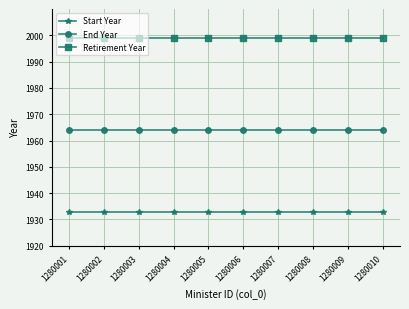

What is the spread (max minus min) of values at 1280001?

66